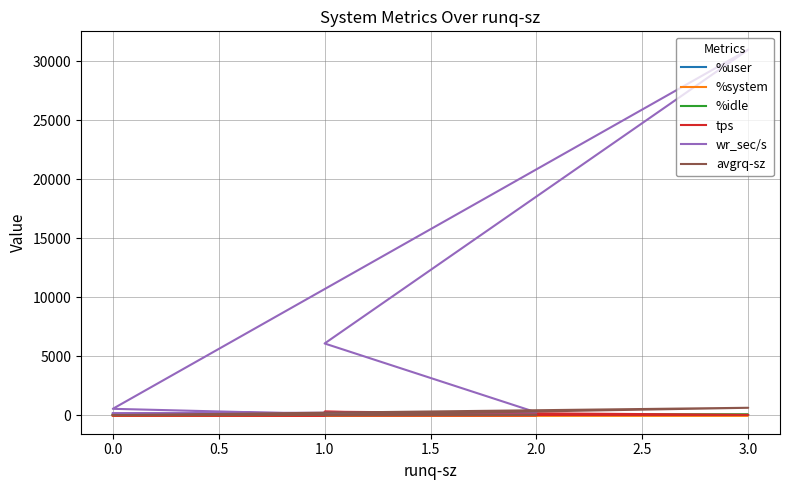

What is the sum of all %idle values?

457.7